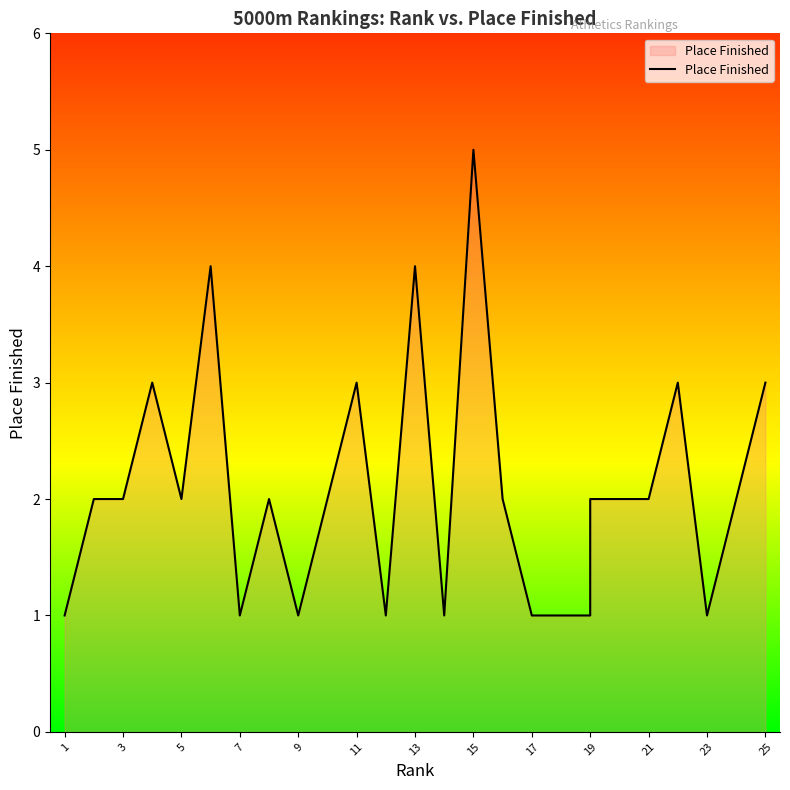

What is the average value?

2